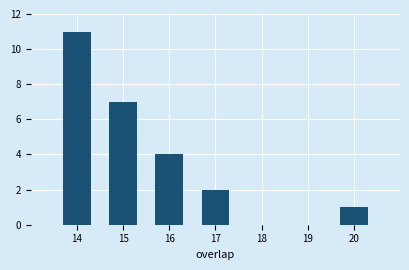

Reading left to right, transcribe all the data shown in this chart.

14=11	15=7	16=4	17=2	18=0	19=0	20=1